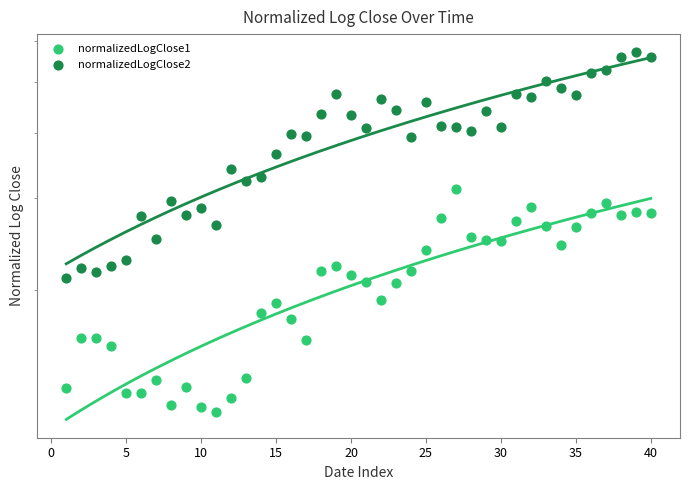

At how many categories does at least one series exceed 5?

6